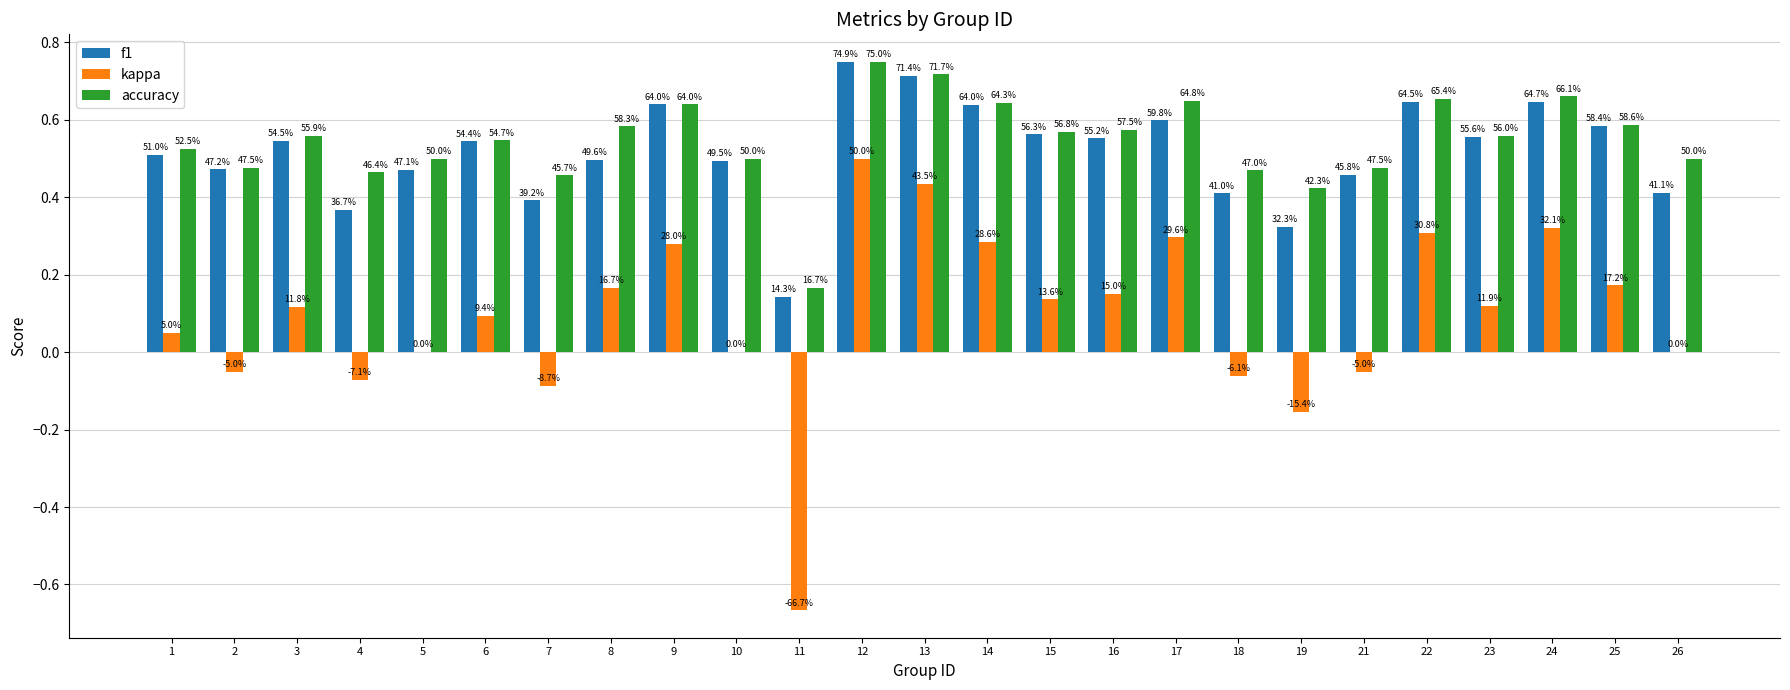

What are all the series names shown in the legend?

f1, kappa, accuracy